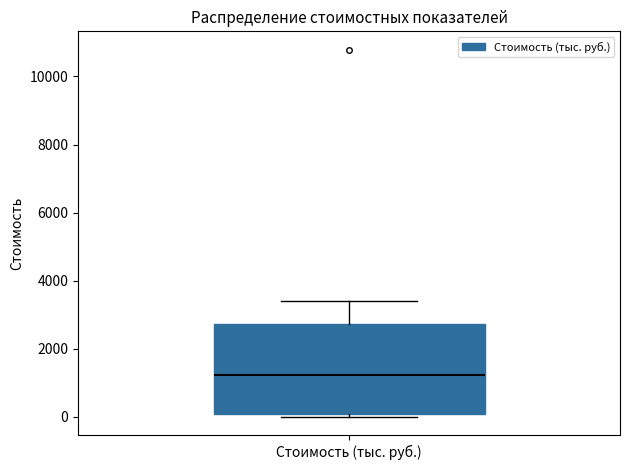

Transcribe this box plot: give where the median line is, the range the box spans, and where the two whiskers end, as read against the y-axis. The values are not printed on the chart, so give them approximately, as read against the axis.

median 1200, box 0 to 2800, whiskers 0 (just below the box's lower edge) to 3400